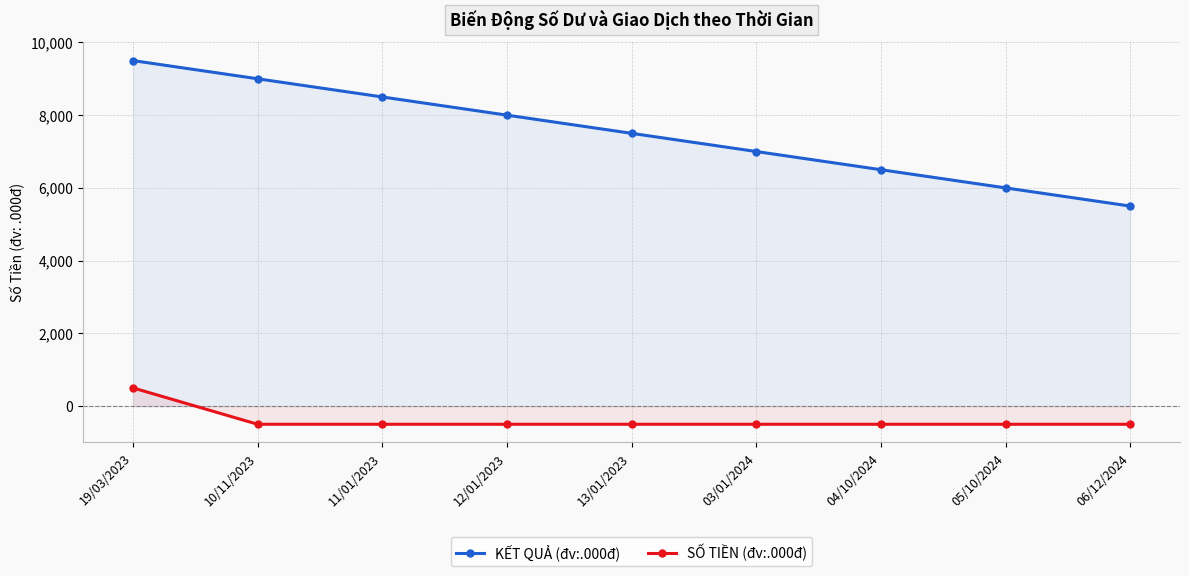

How many data points in SỐ TIỀN (đv:.000đ) are above -500?

1